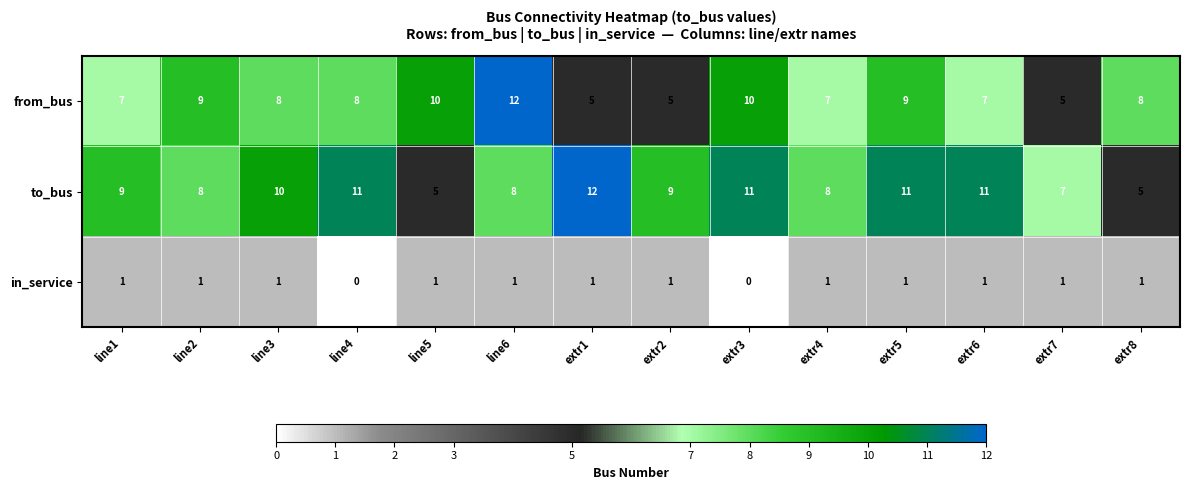

What is the sum of all in_service values?

12